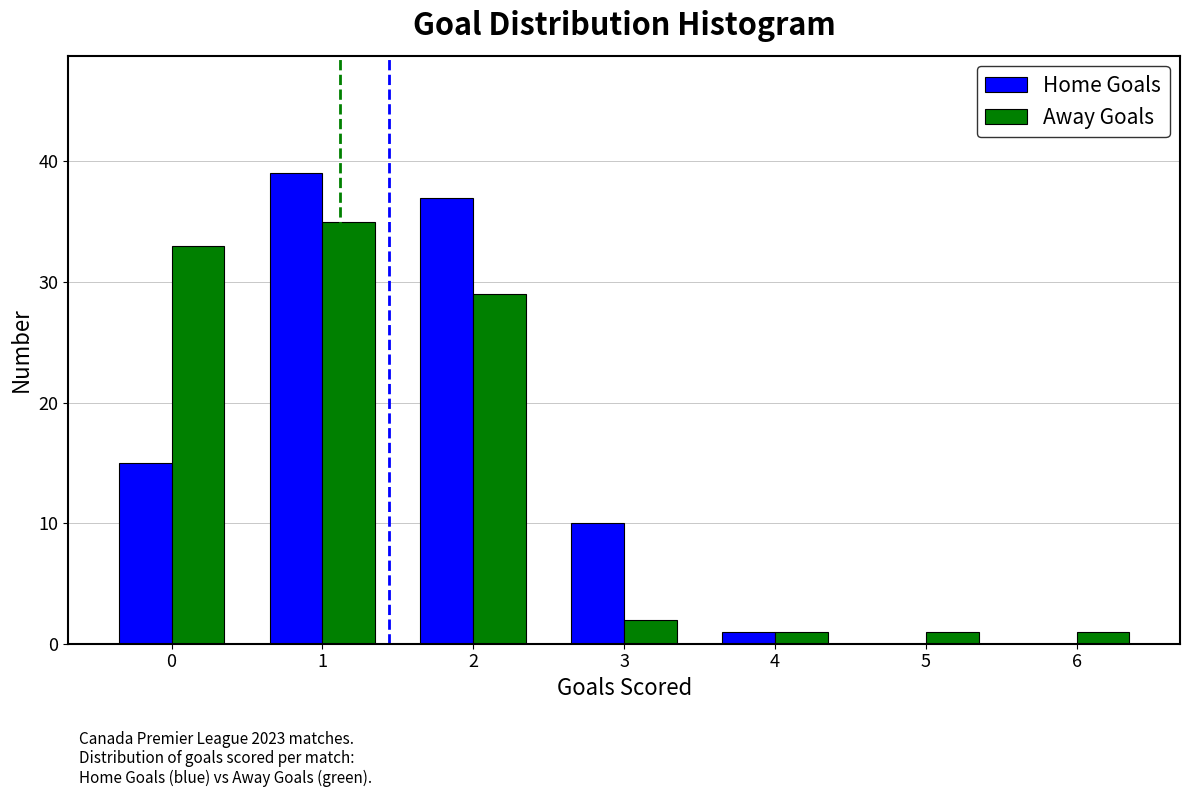

In the Home Goals series, which range on the x-axis has the tallest bar?

0.5 to 1.5